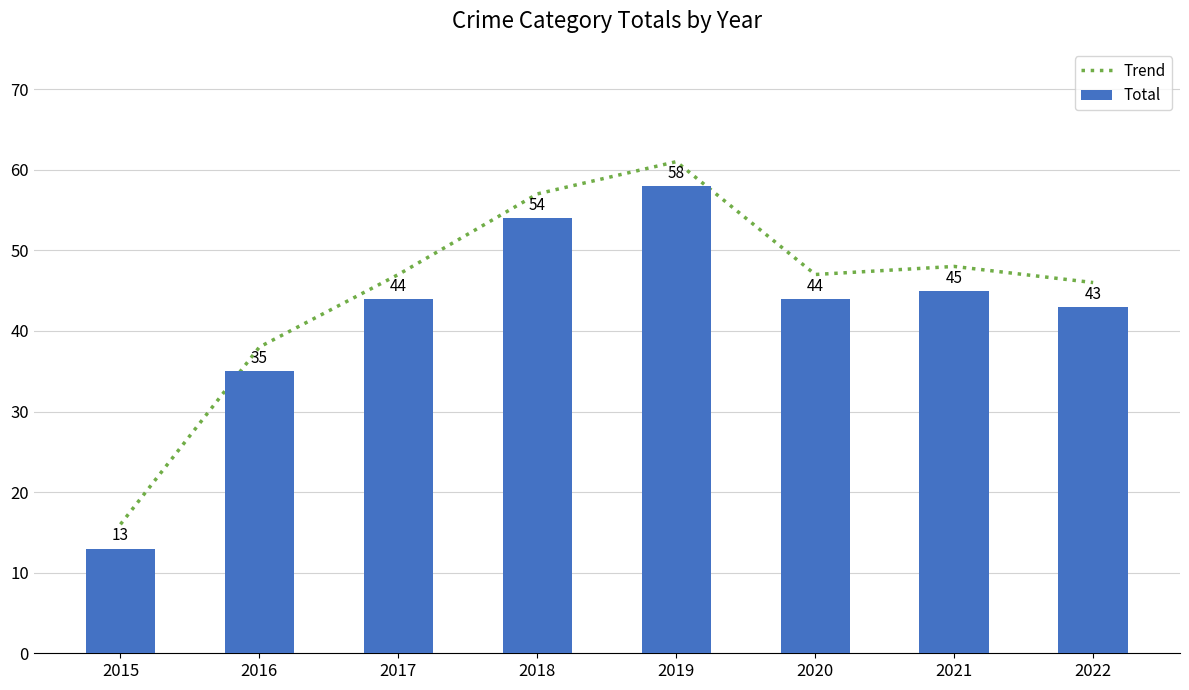

What is the lowest value of the Trend series?

16